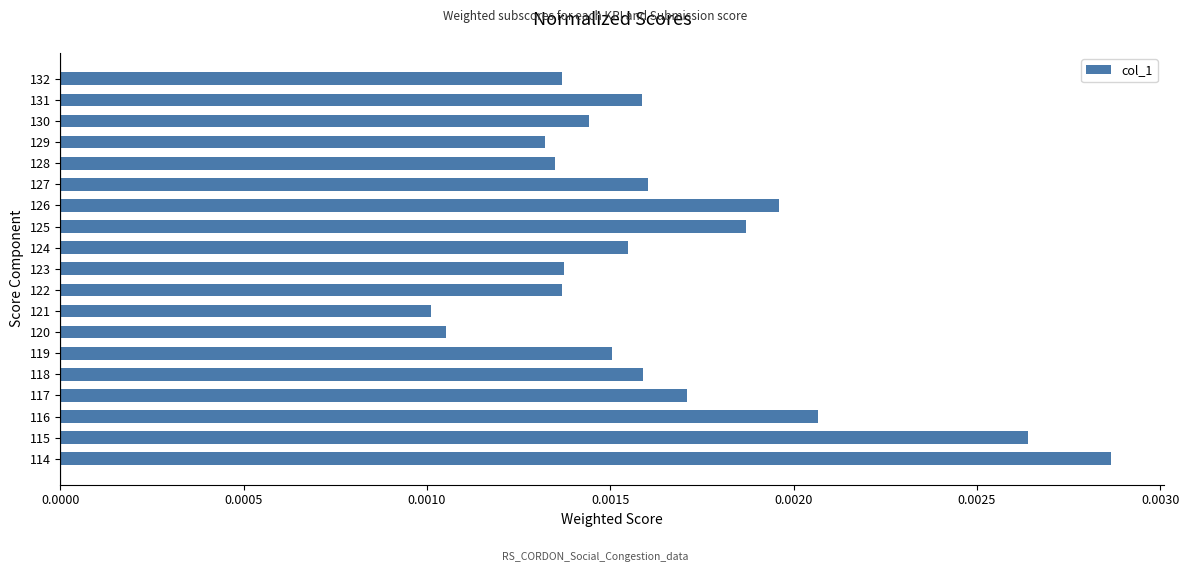

How many values are between 0 and 1?

19